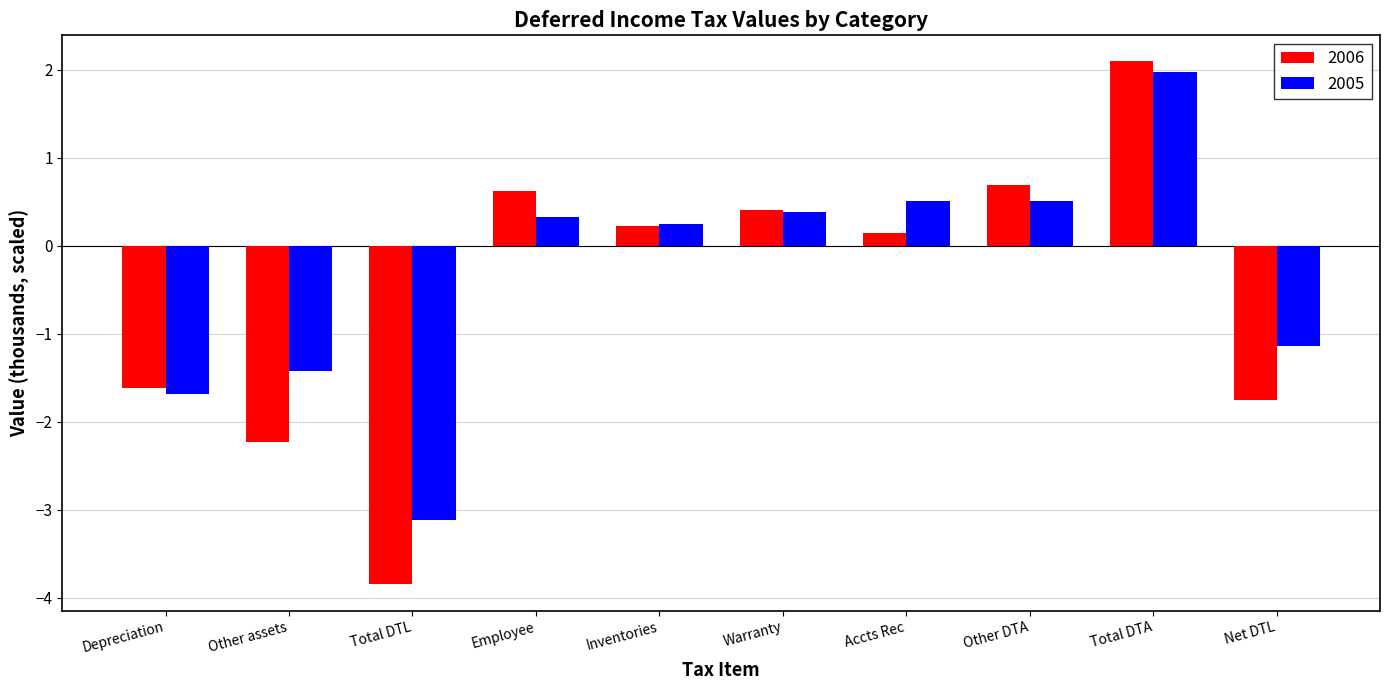

Where is 2006 nearest to the value 0?

Accts Rec